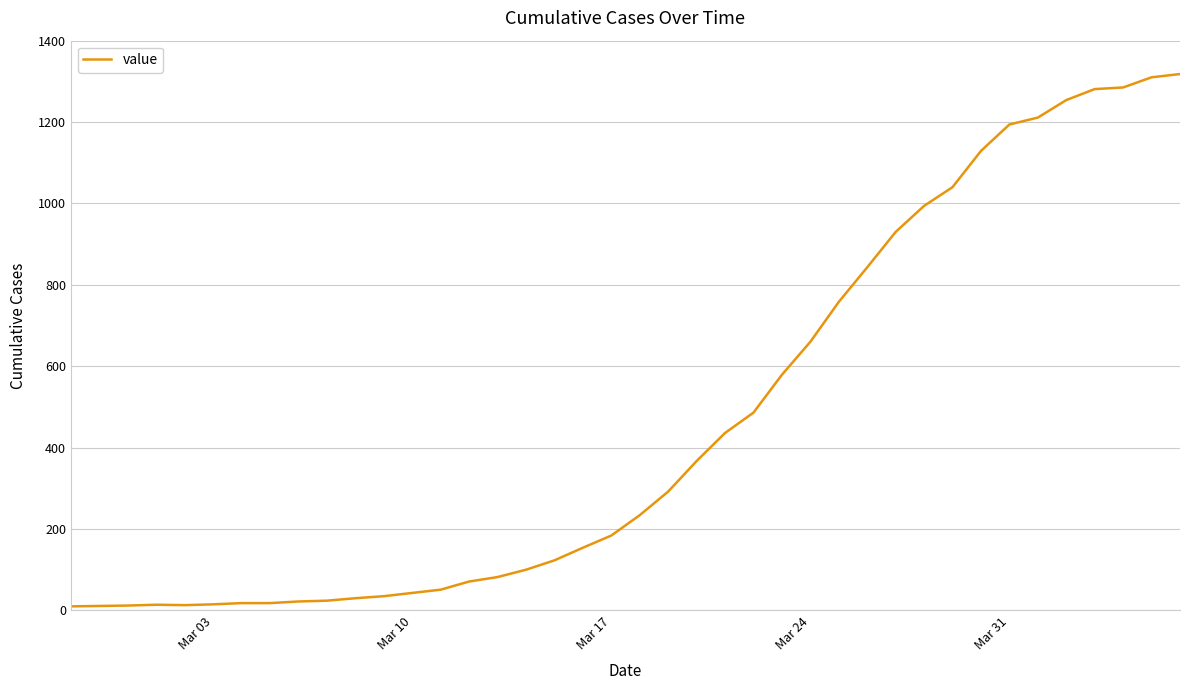

What is the greatest value displayed?

1318